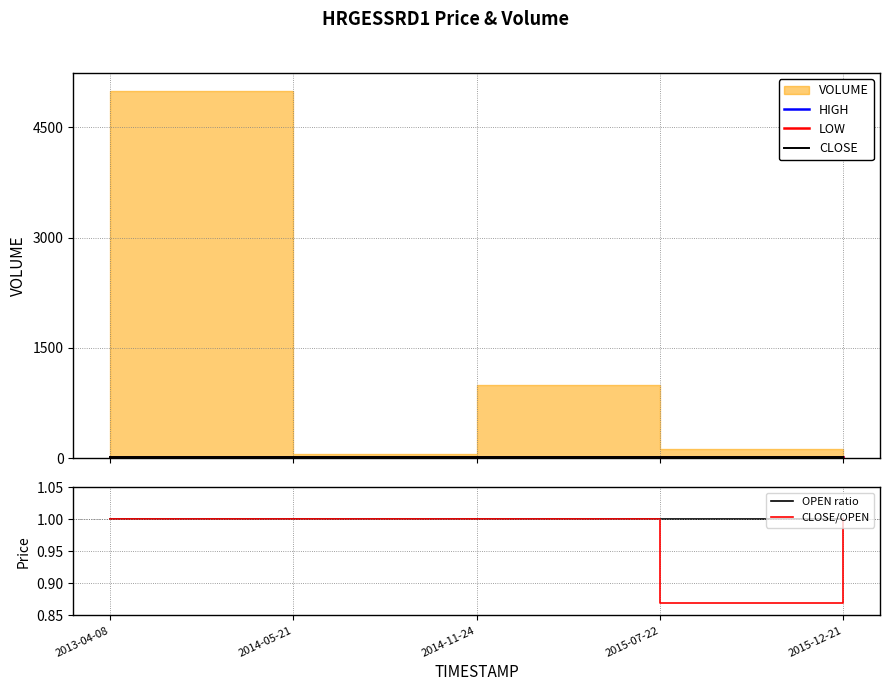

Reading left to right, what are all the values shown in this chart?

HIGH: 2013-04-08=10.0	2014-05-21=9.0	2014-11-24=9.0	2015-07-22=9.9	2015-12-21=9.5
LOW: 2013-04-08=10.0	2014-05-21=9.0	2014-11-24=9.0	2015-07-22=8.6	2015-12-21=9.5
CLOSE: 2013-04-08=10.0	2014-05-21=9.0	2014-11-24=9.0	2015-07-22=8.6	2015-12-21=9.5
OPEN ratio: 2013-04-08=1.0	2014-05-21=1.0	2014-11-24=1.0	2015-07-22=1.0	2015-12-21=1.0
CLOSE/OPEN: 2013-04-08=1.0	2014-05-21=1.0	2014-11-24=1.0	2015-07-22=0.9	2015-12-21=1.0